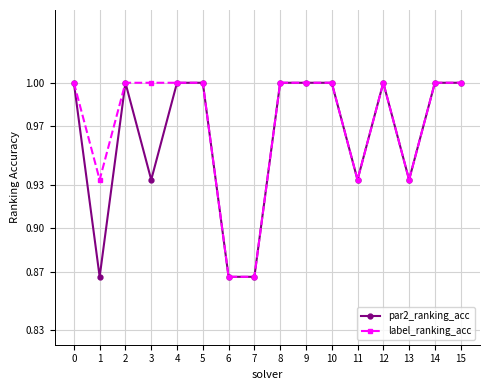

Where is the first local minimum for par2_ranking_acc?

1